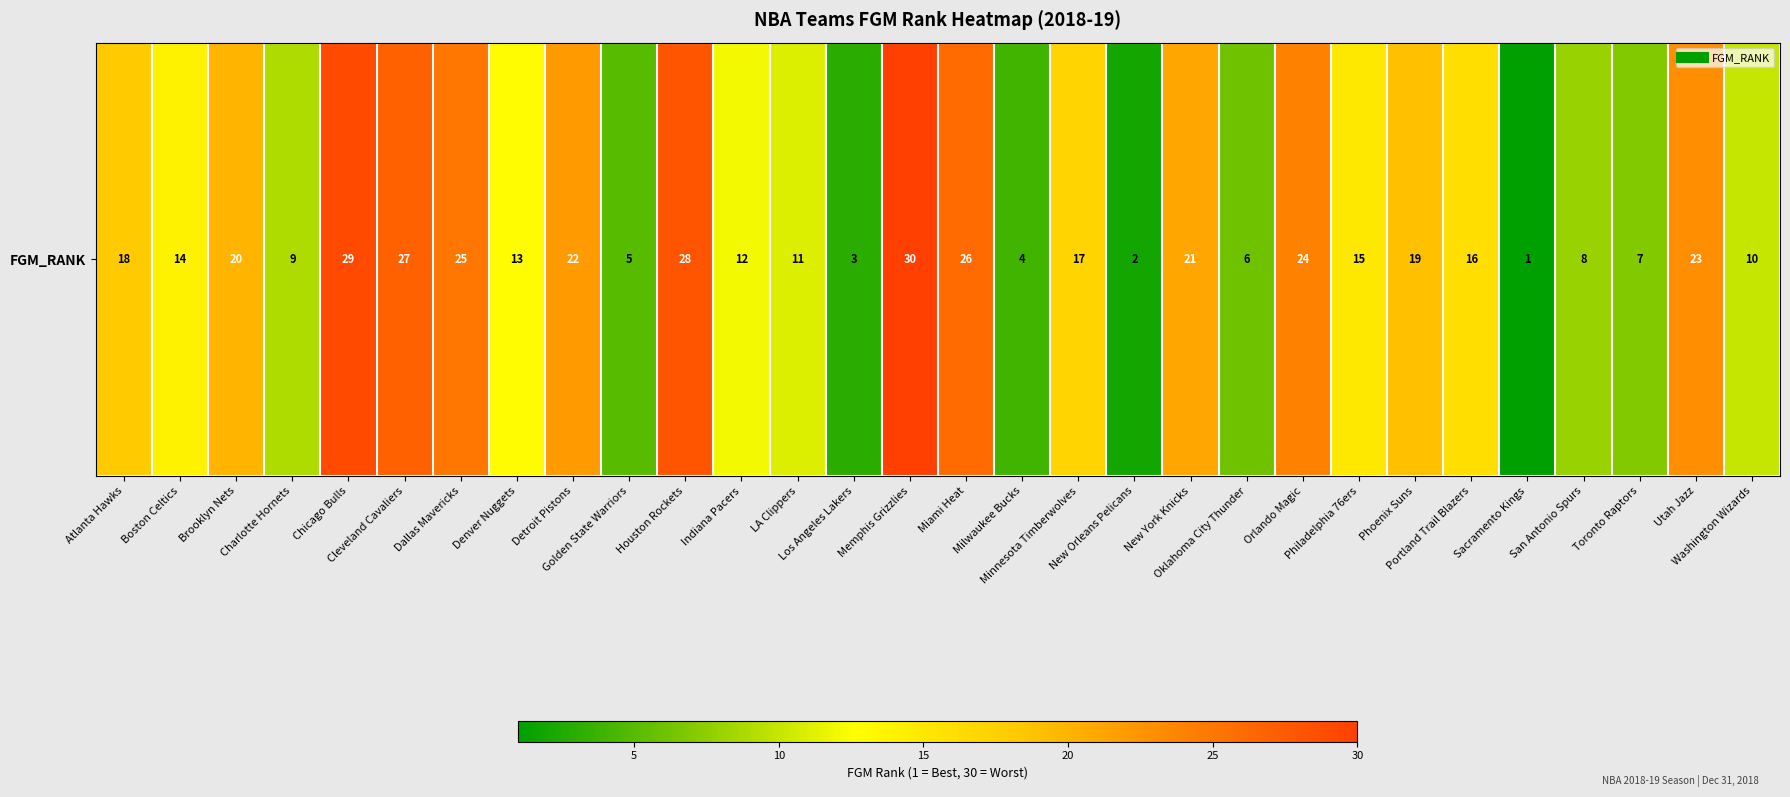

Reading left to right, list all the values displayed in this chart.

Atlanta Hawks=18	Boston Celtics=14	Brooklyn Nets=20	Charlotte Hornets=9	Chicago Bulls=29	Cleveland Cavaliers=27	Dallas Mavericks=25	Denver Nuggets=13	Detroit Pistons=22	Golden State Warriors=5	Houston Rockets=28	Indiana Pacers=12	LA Clippers=11	Los Angeles Lakers=3	Memphis Grizzlies=30	Miami Heat=26	Milwaukee Bucks=4	Minnesota Timberwolves=17	New Orleans Pelicans=2	New York Knicks=21	Oklahoma City Thunder=6	Orlando Magic=24	Philadelphia 76ers=15	Phoenix Suns=19	Portland Trail Blazers=16	Sacramento Kings=1	San Antonio Spurs=8	Toronto Raptors=7	Utah Jazz=23	Washington Wizards=10